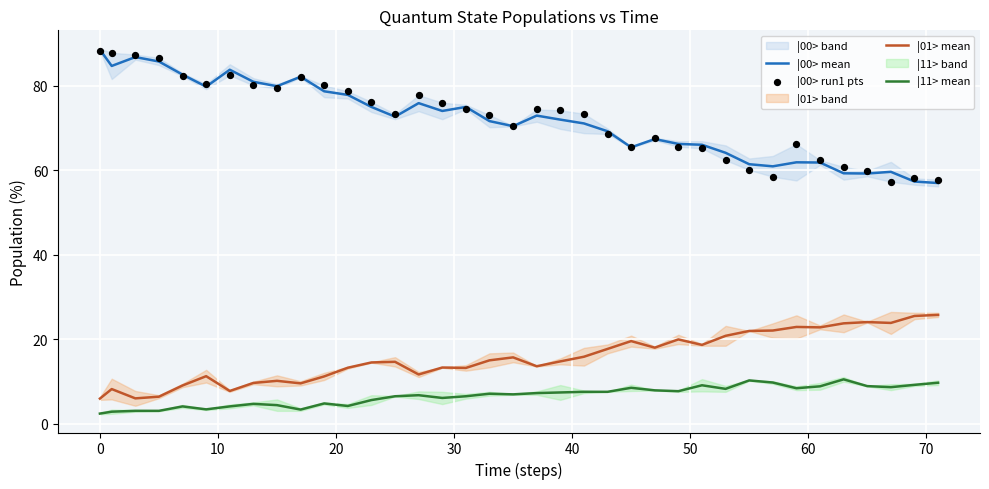

Which series contains the highest Y value?

|00> mean